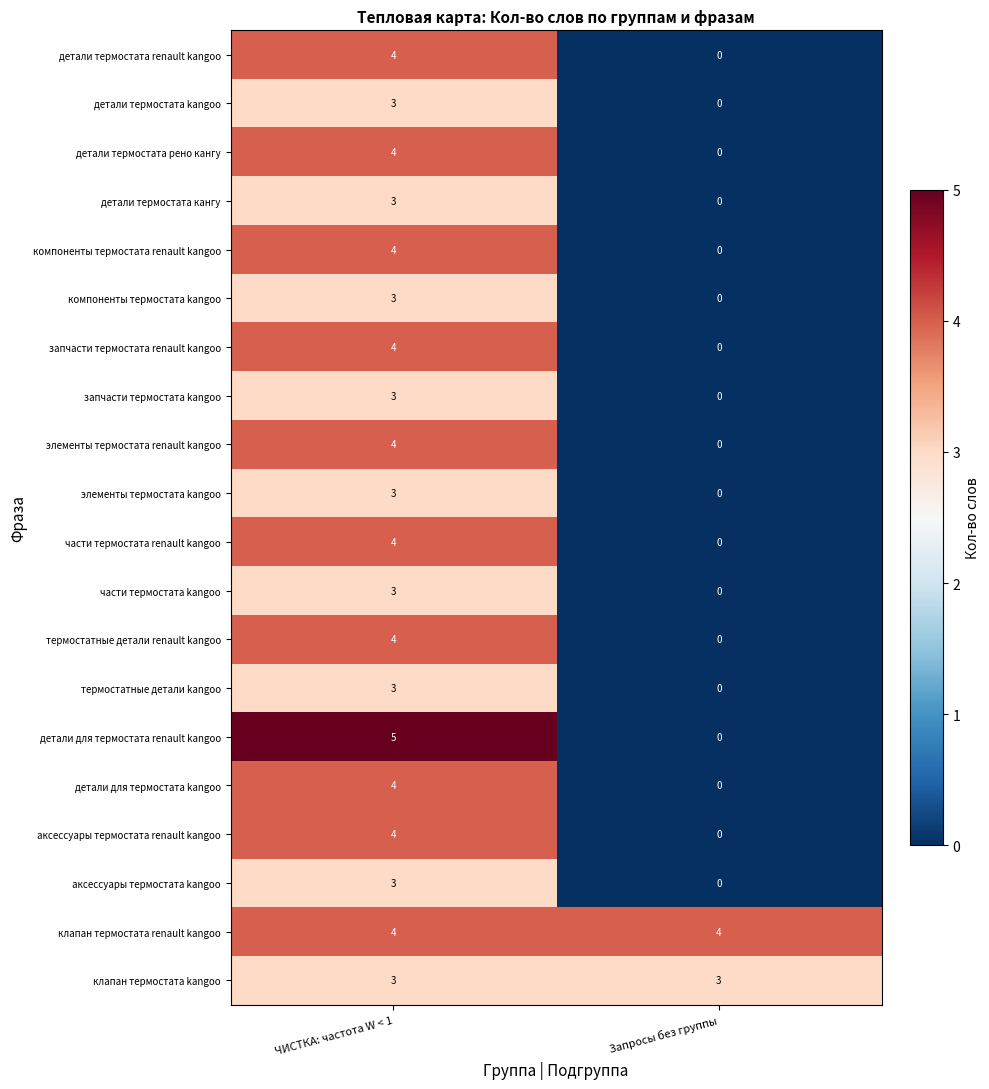

Which series has the largest range (max minus min)?

детали для термостата renault kangoo